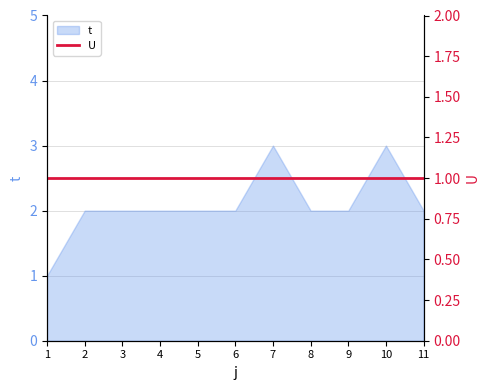

What is the maximum value for t?

3